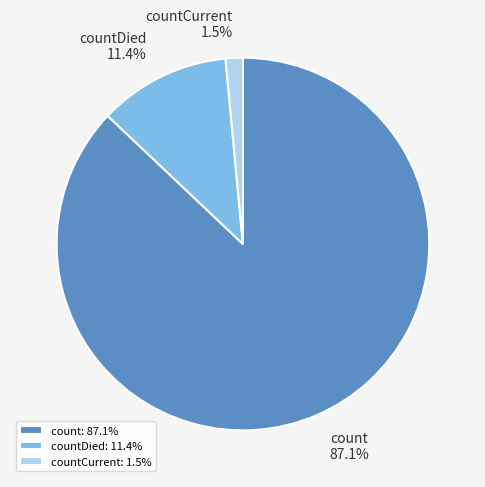

How much of the chart is everything except countDied?

88.6%